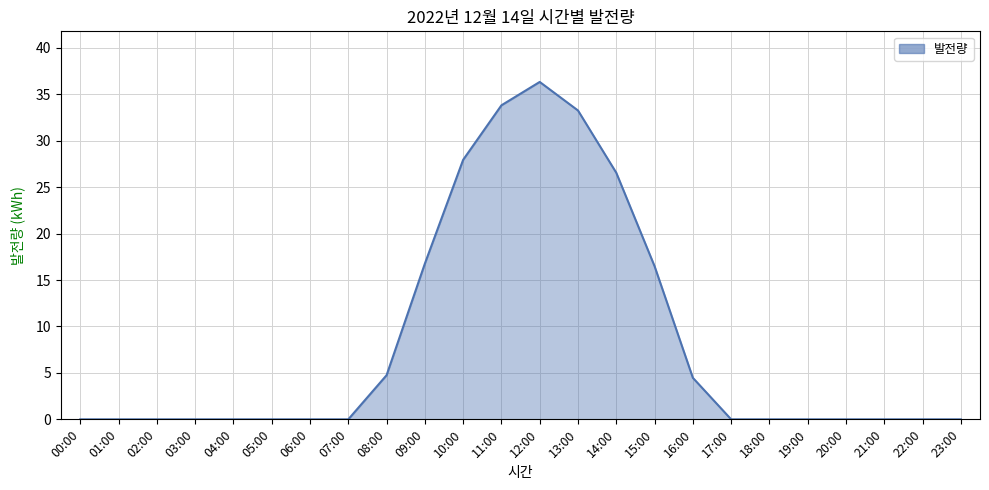

Which label corresponds to the smallest value in the chart?

00:00